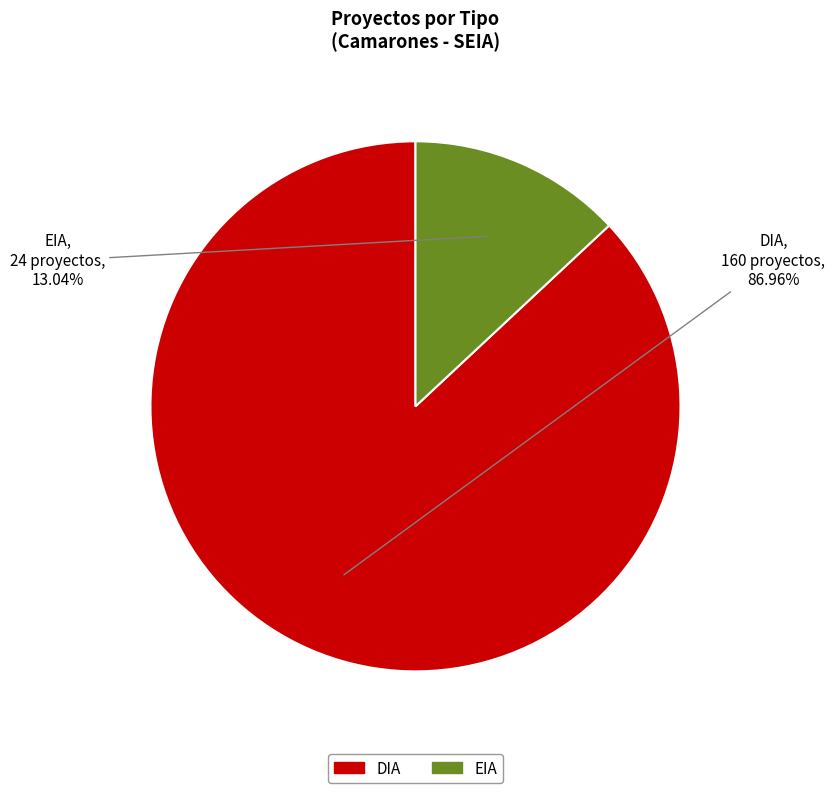

What is the ratio of the value at DIA to the value at EIA?

6.7